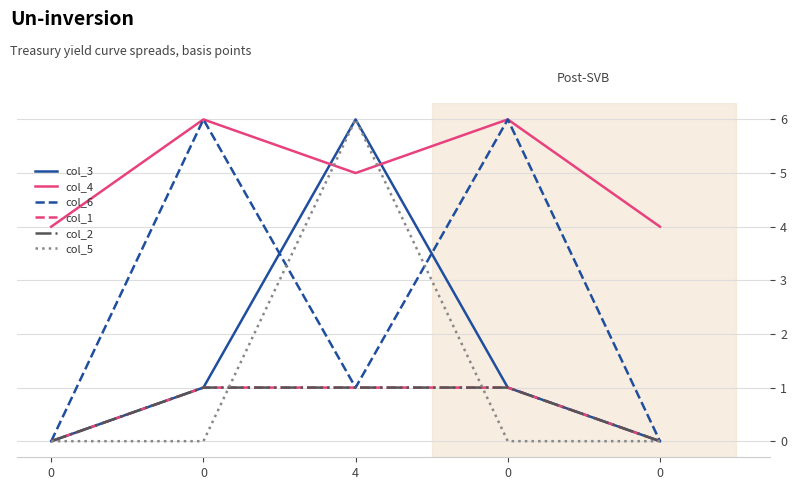

Rank the series by their maximum value, from lowest to highest.

col_1, col_2, col_3, col_4, col_6, col_5